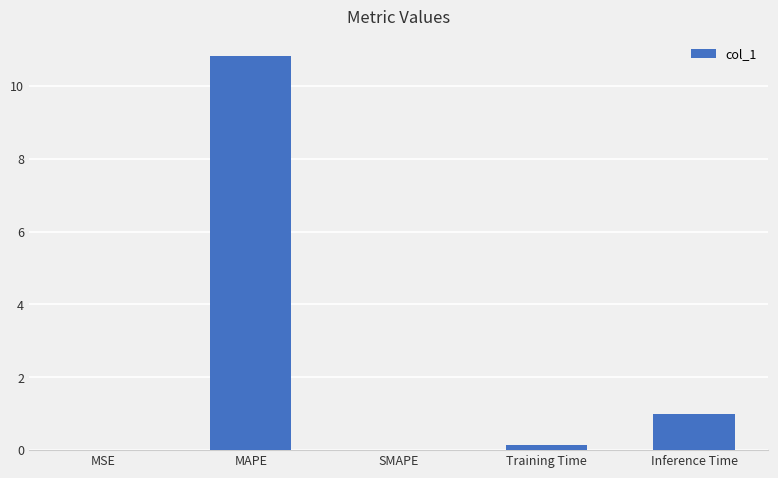

What is the greatest value displayed?

10.8